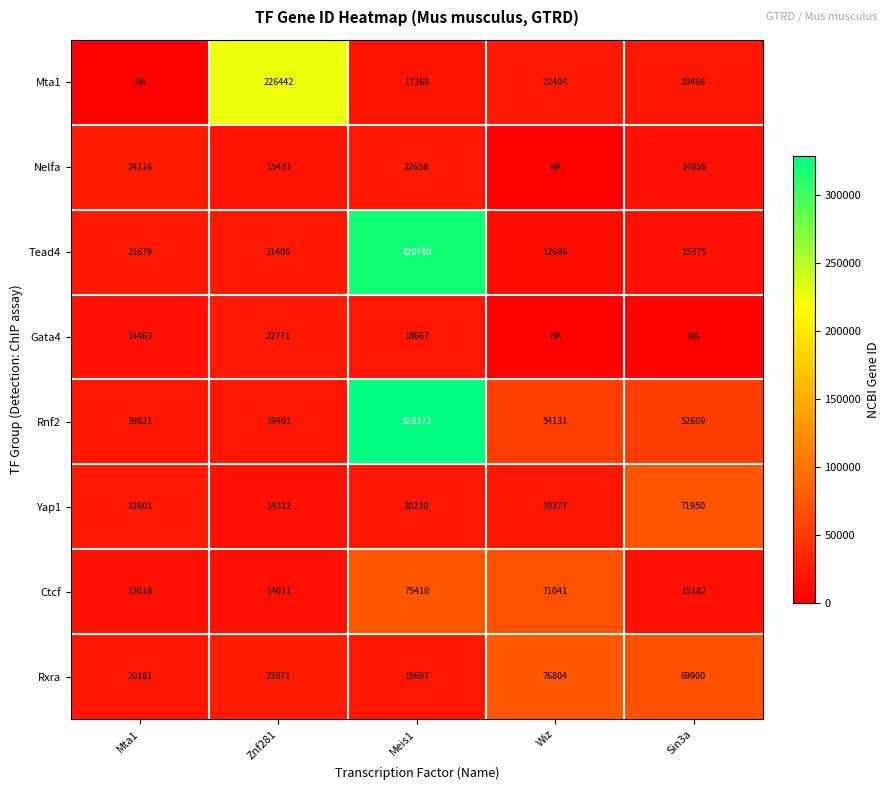

Rank the series at Znf281 from lowest to highest value.

Ctcf, Yap1, Nelfa, Rnf2, Tead4, Gata4, Rxra, Mta1